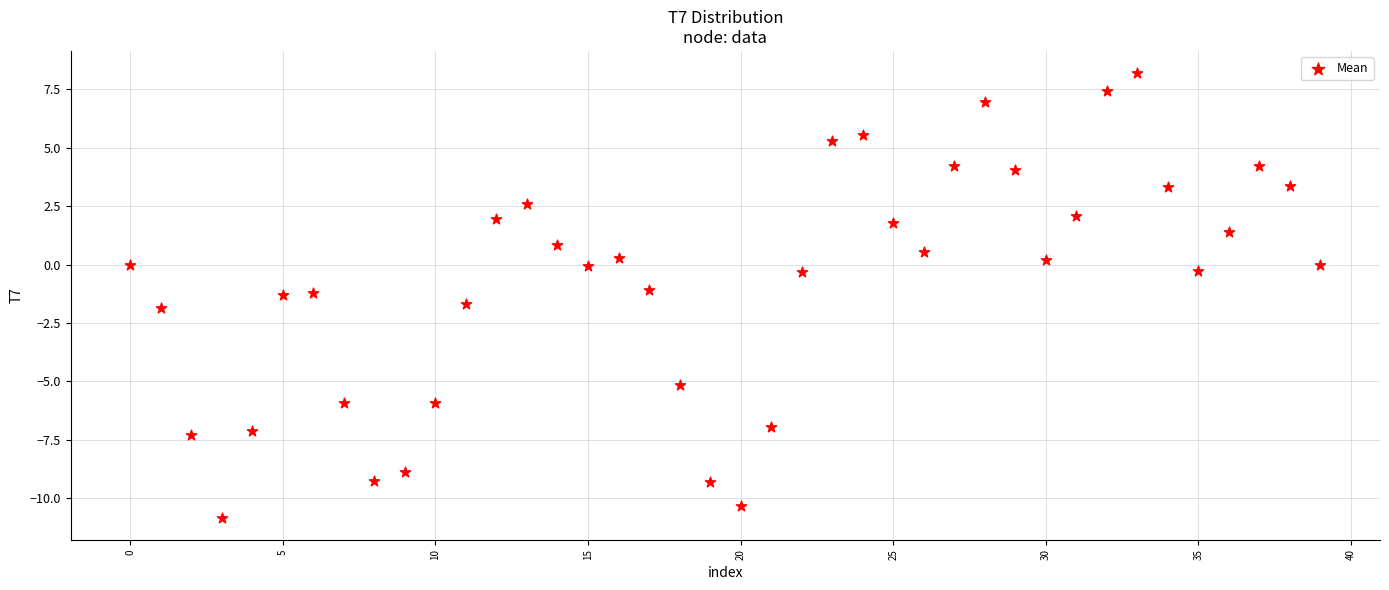

What is the range of Y values (max minus min)?

19.0